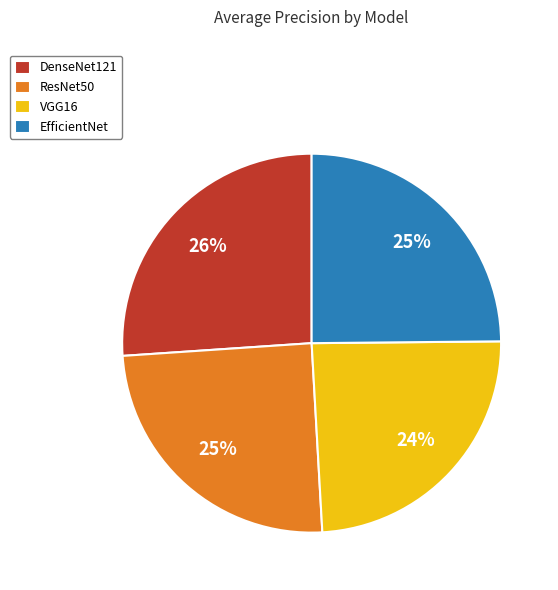

True or false: VGG16 accounts for 29% of the total.

False